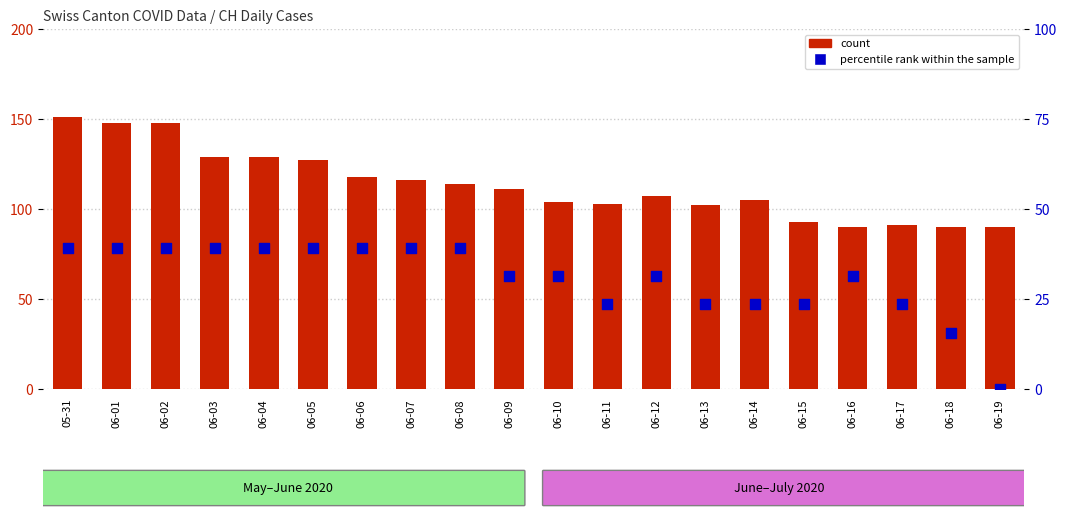

At how many categories does at least one series exceed 125?

6